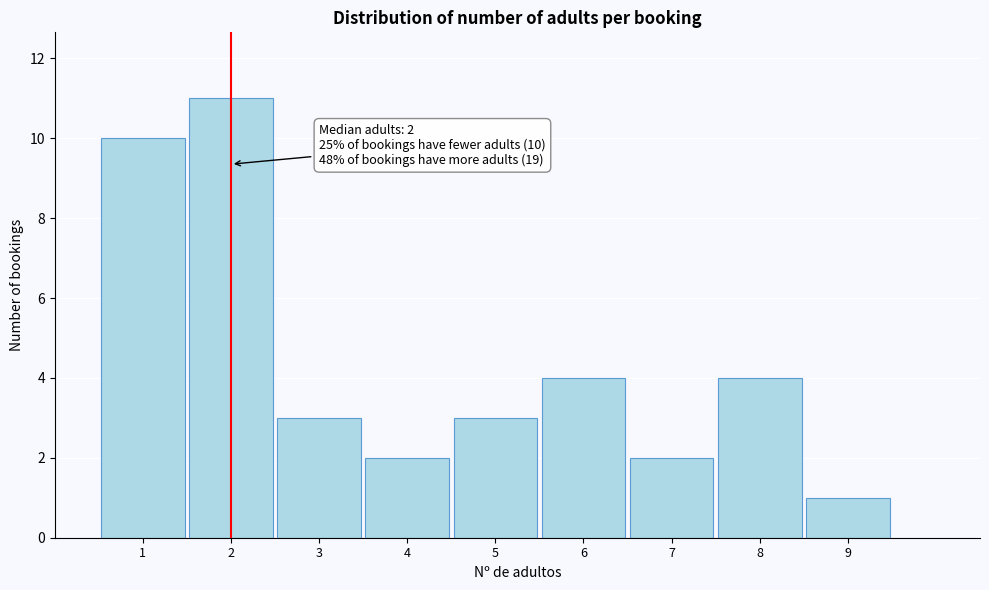

Over which range of the x-axis is the bar tallest?

1.5 to 2.5